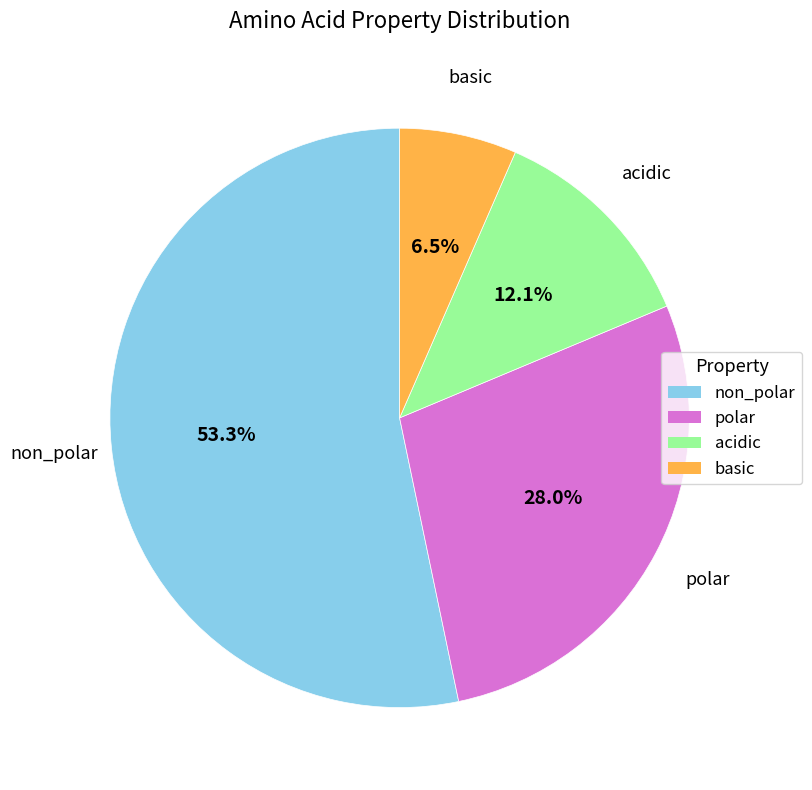

Which has a higher value, basic or non_polar?

non_polar